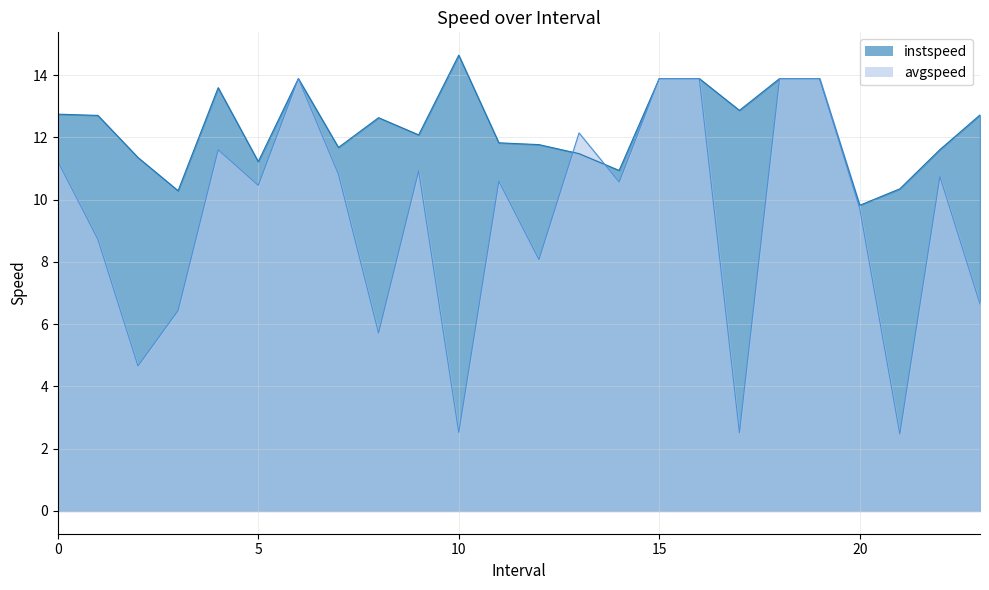

The value of avgspeed at 7.0 is 10.8. True or false?

True